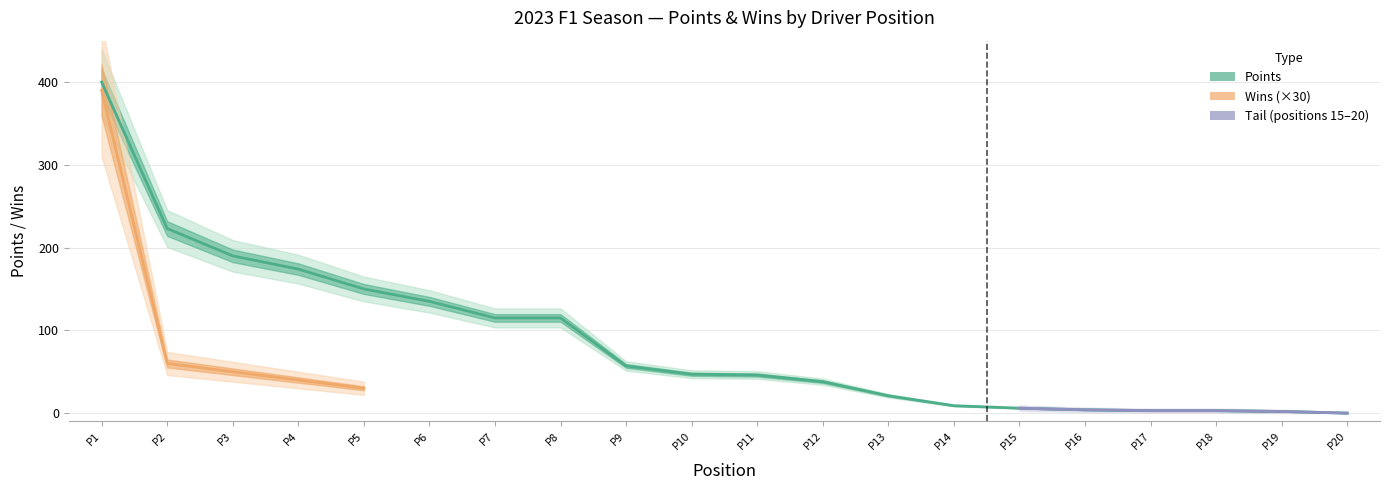

What is the change in value from P8 to P13?

-94